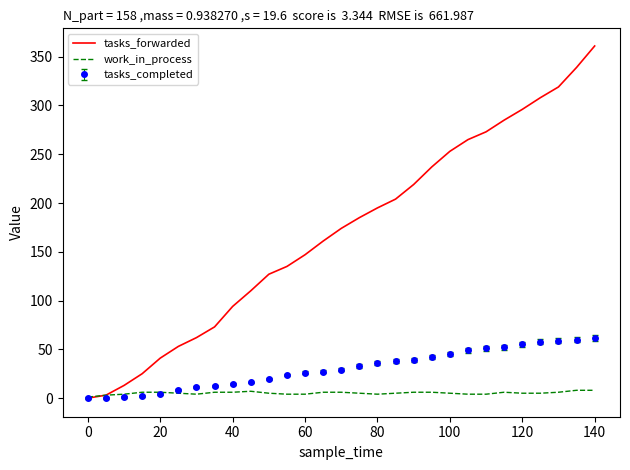

How many categories are shown in the chart?

29